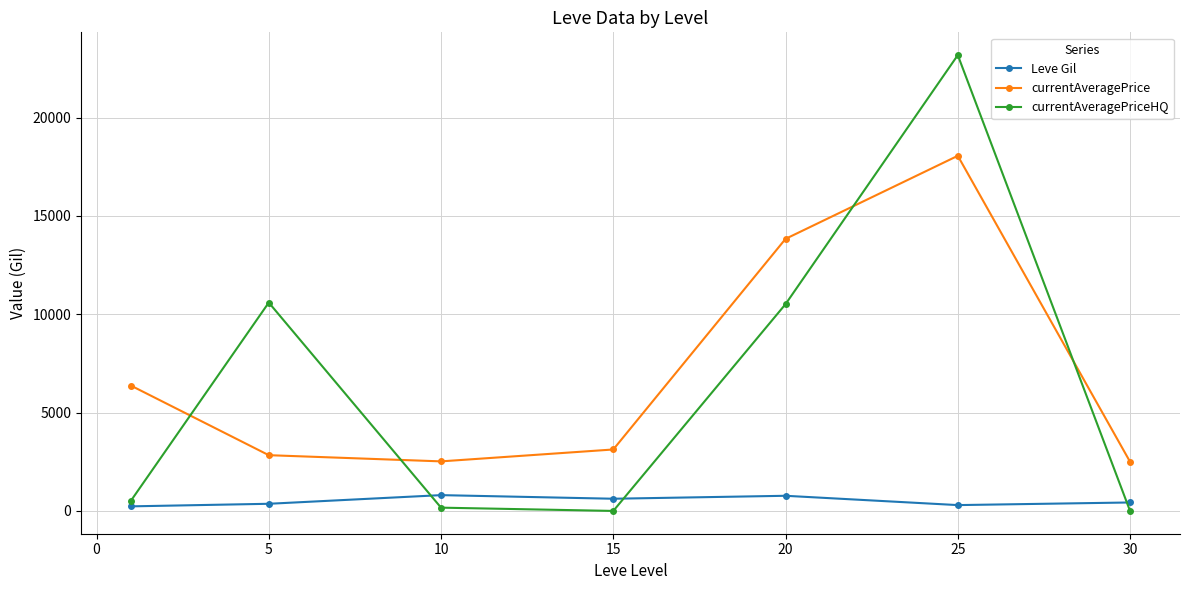

List the series in order of their peak value, lowest first.

Leve Gil, currentAveragePrice, currentAveragePriceHQ